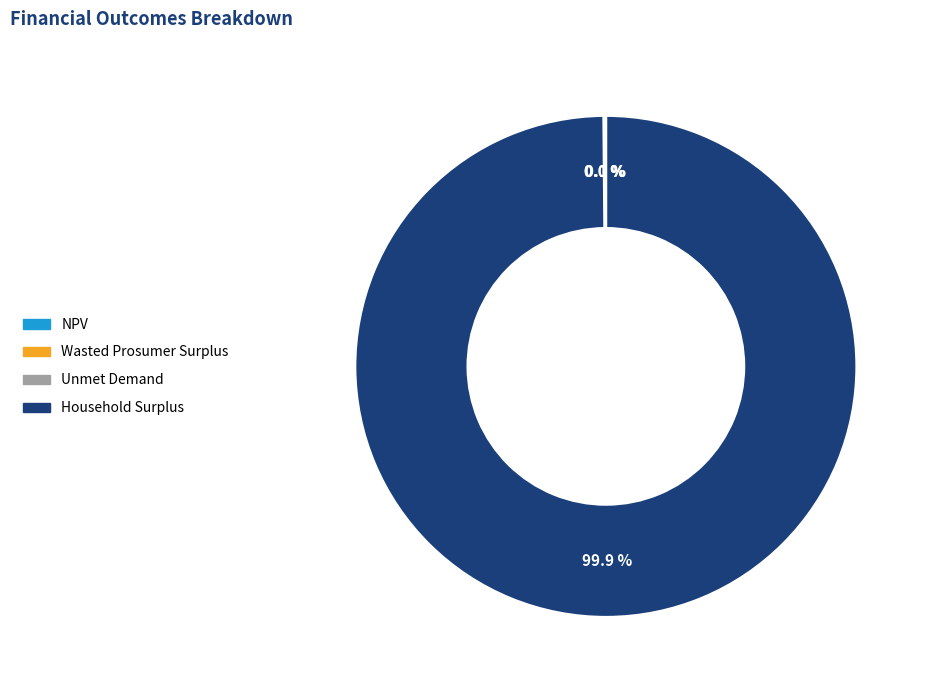

To the nearest percent, what is the average slice percentage?

25%